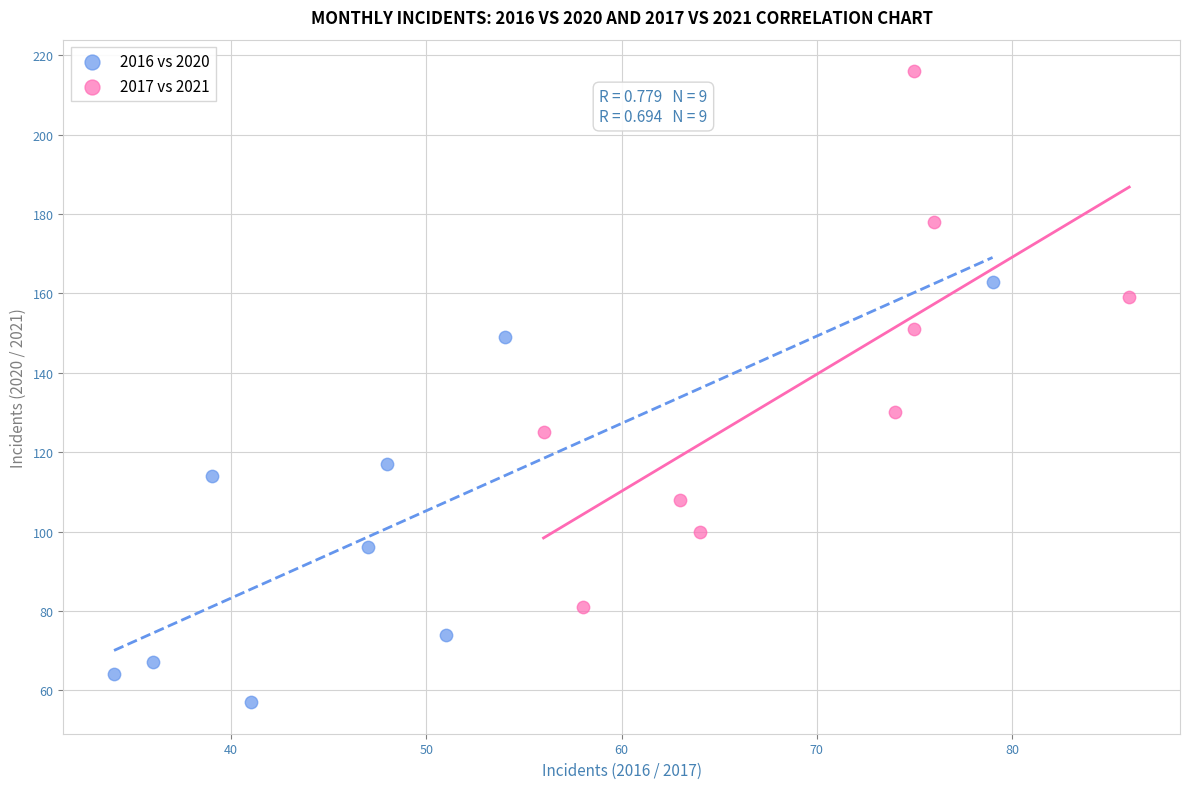

Which series contains the highest Y value?

2017 vs 2021